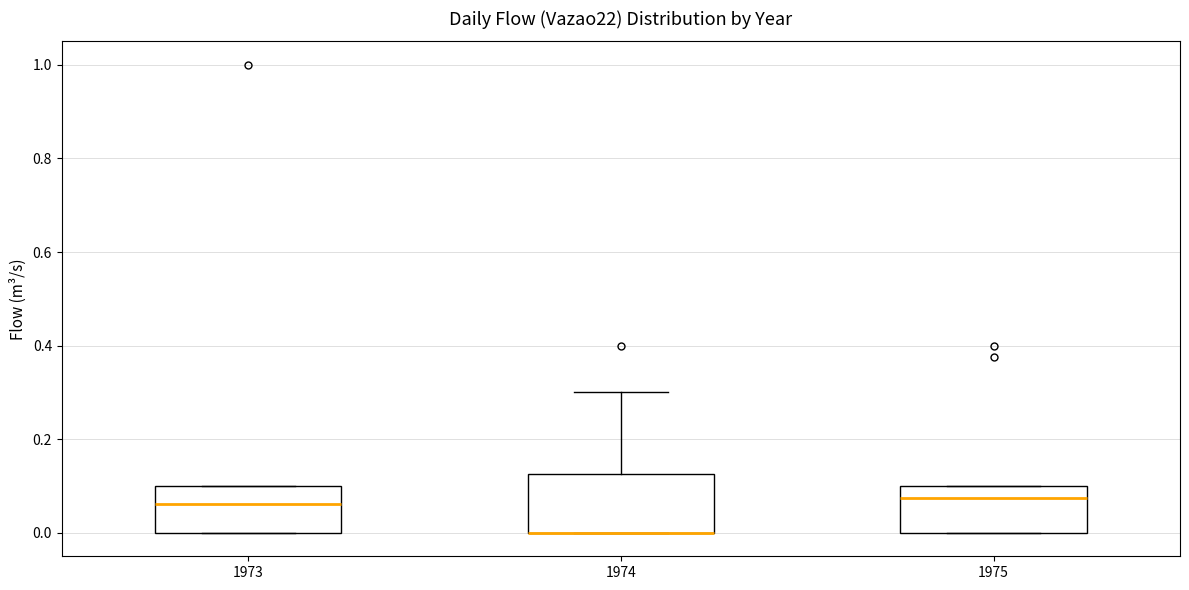

Where is the lower edge of the box at x = 1973 on the y-axis? The values are not printed on the chart, so give them approximately, as read against the axis.

0.00